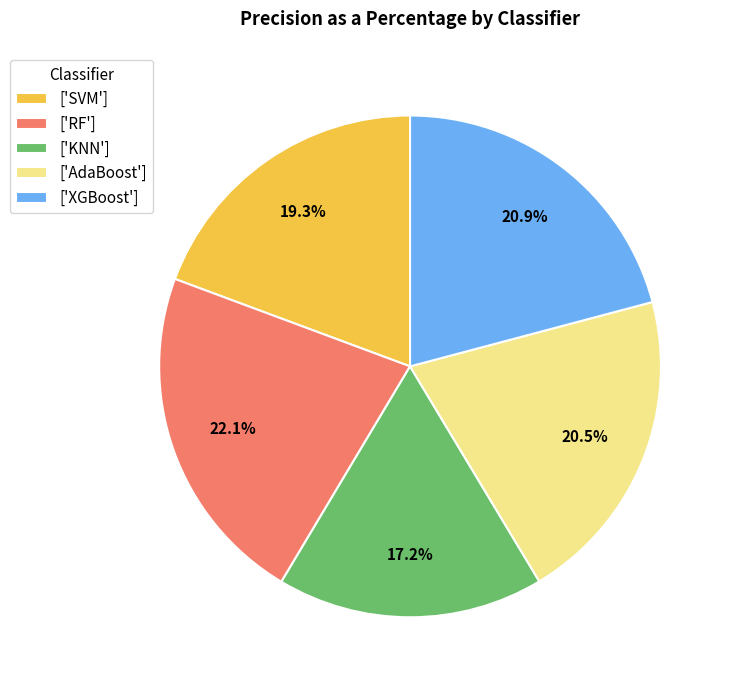

Which category has the smallest portion of the pie?

['KNN']